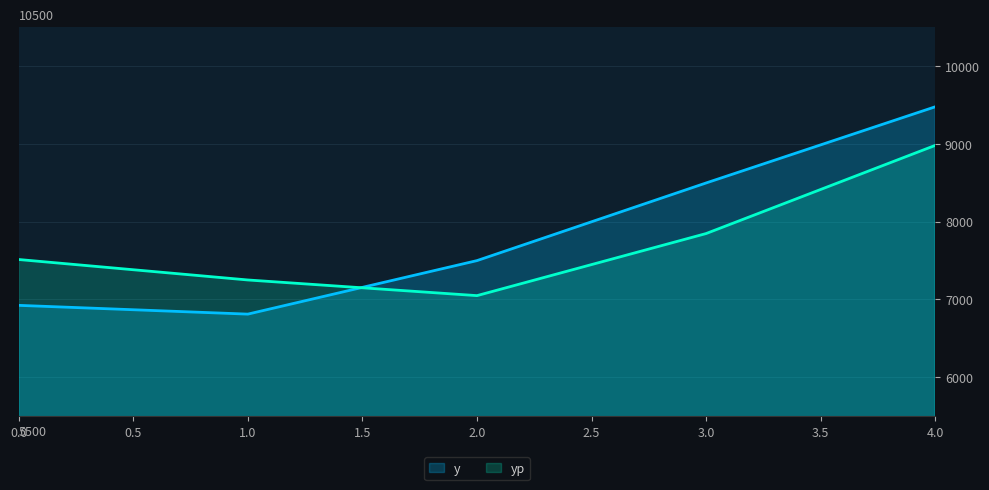

How many interior local valleys does the yp series have?

1